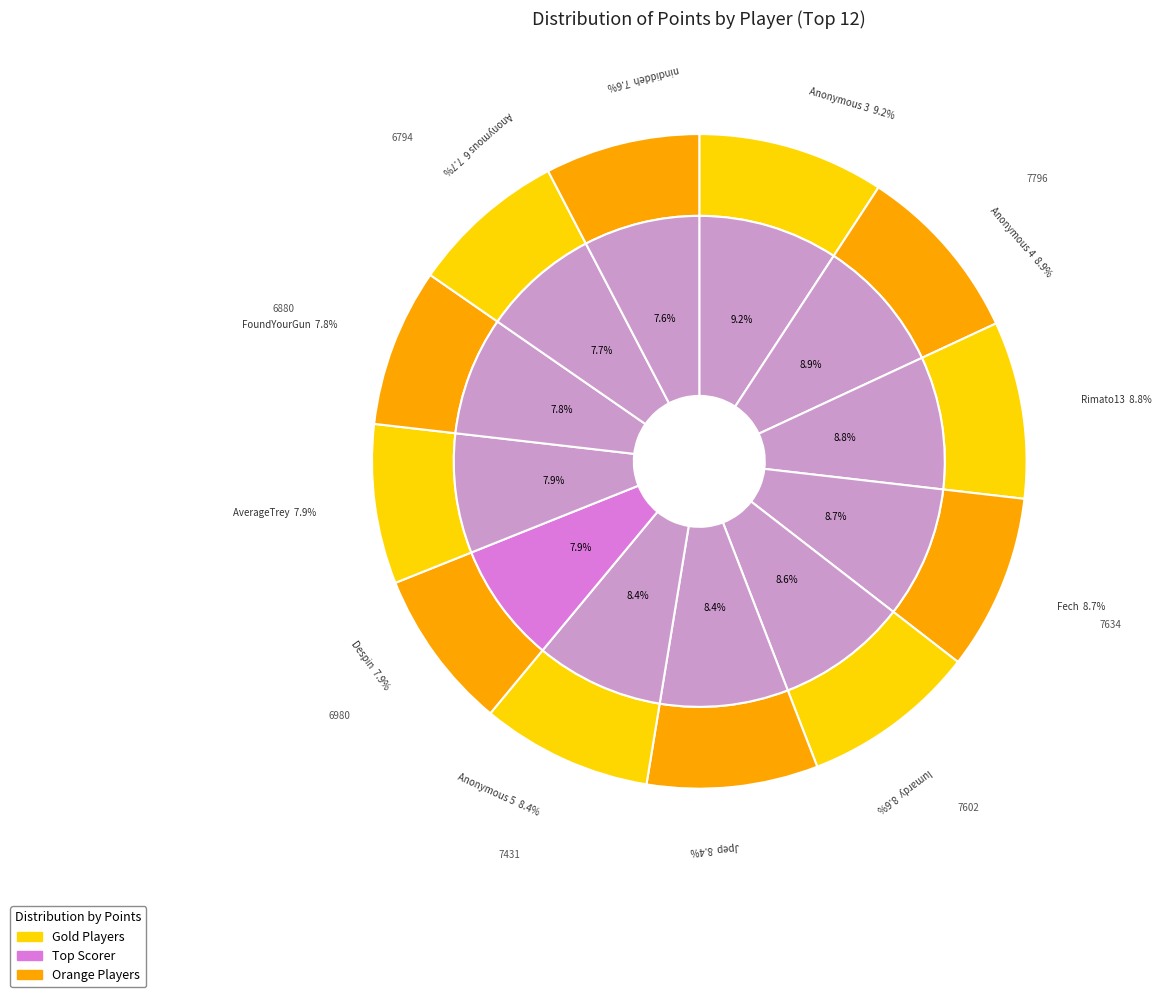

To the nearest percent, what portion does Jpep represent?

8%